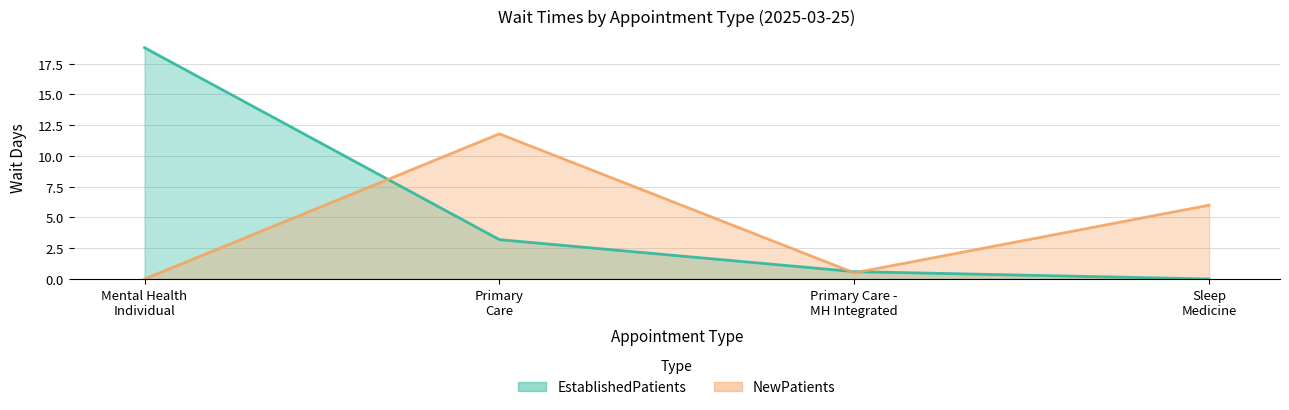

The value of EstablishedPatients at Primary Care is 3.2. True or false?

True